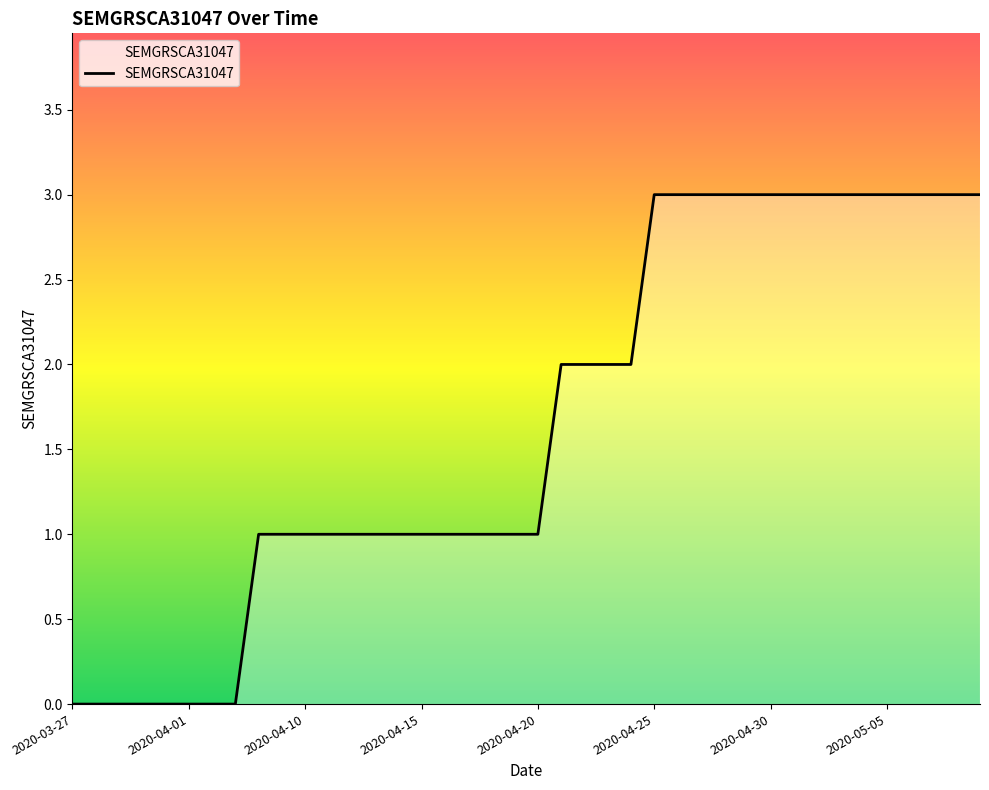

How many lines are shown in the chart?

1